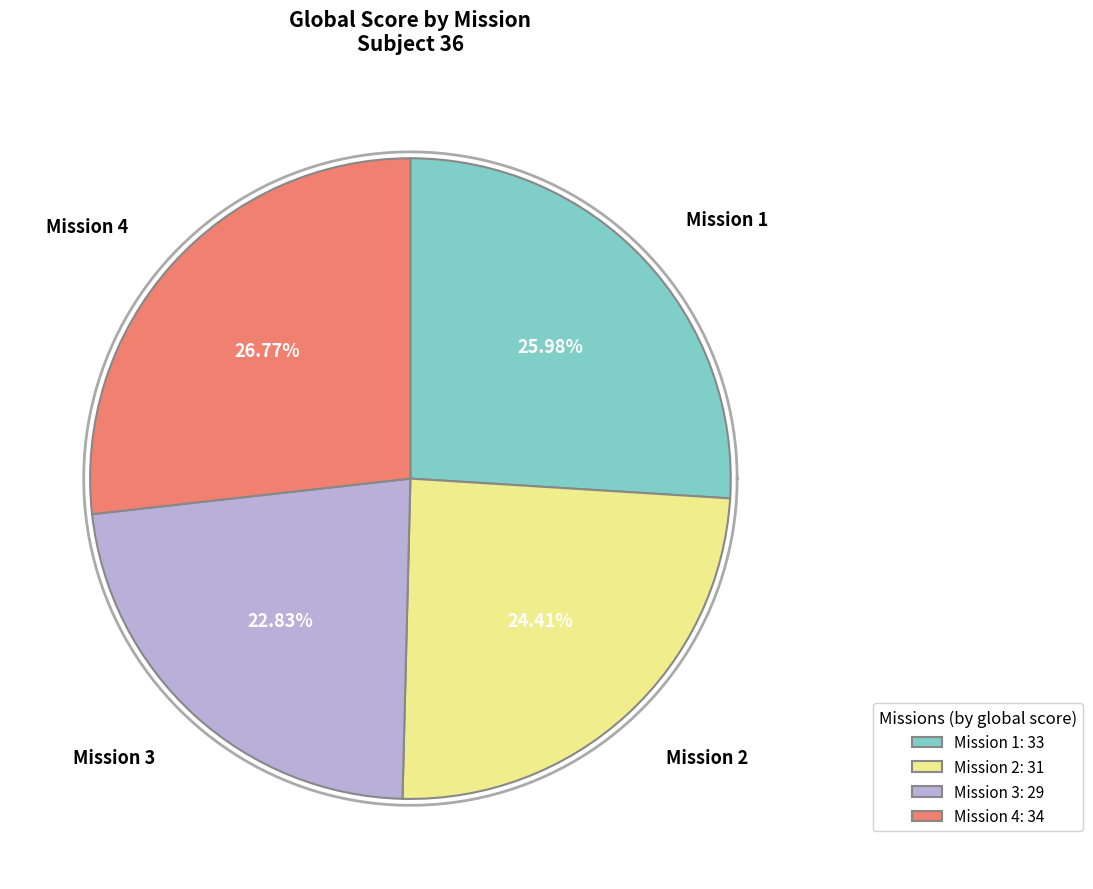

What is the largest slice in the pie chart?

Mission 4